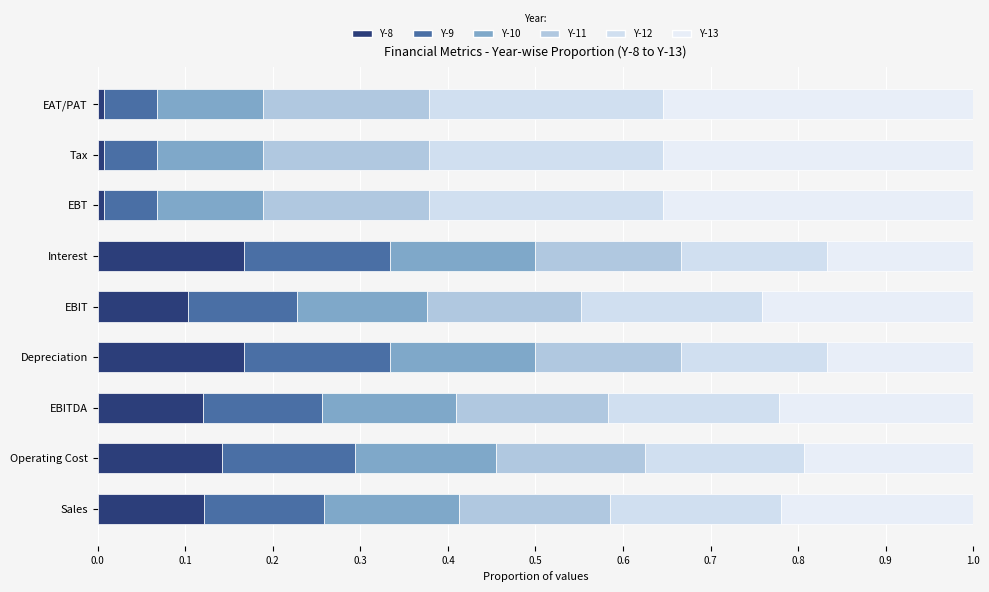

How many series are shown in this chart?

6